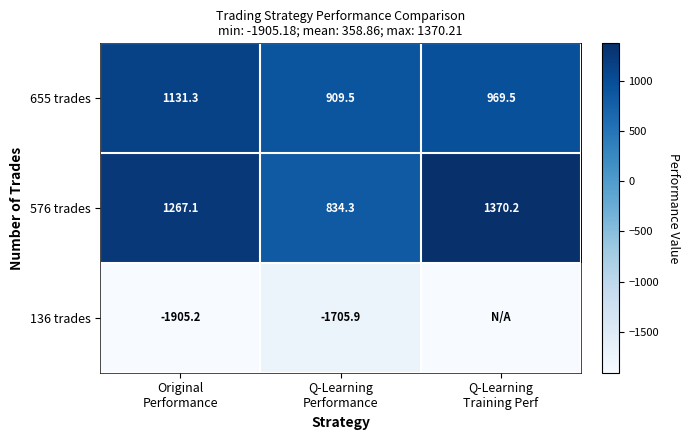

What is the highest value of the 655 trades series?

1131.3